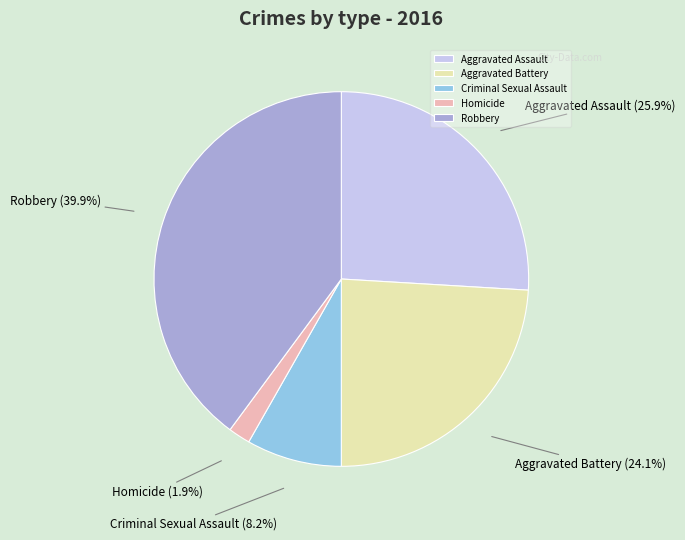

Which category has the biggest portion of the pie?

Robbery